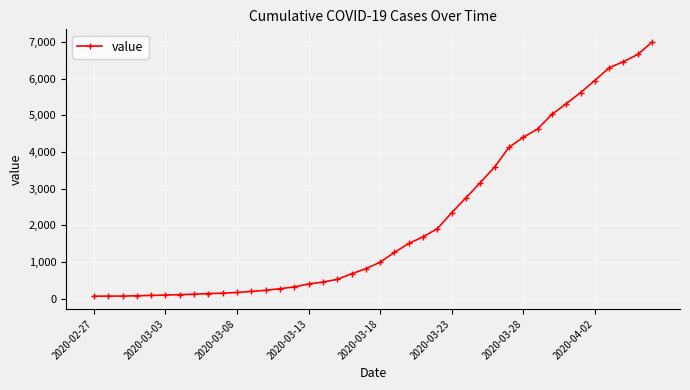

What is the greatest value displayed?

7004